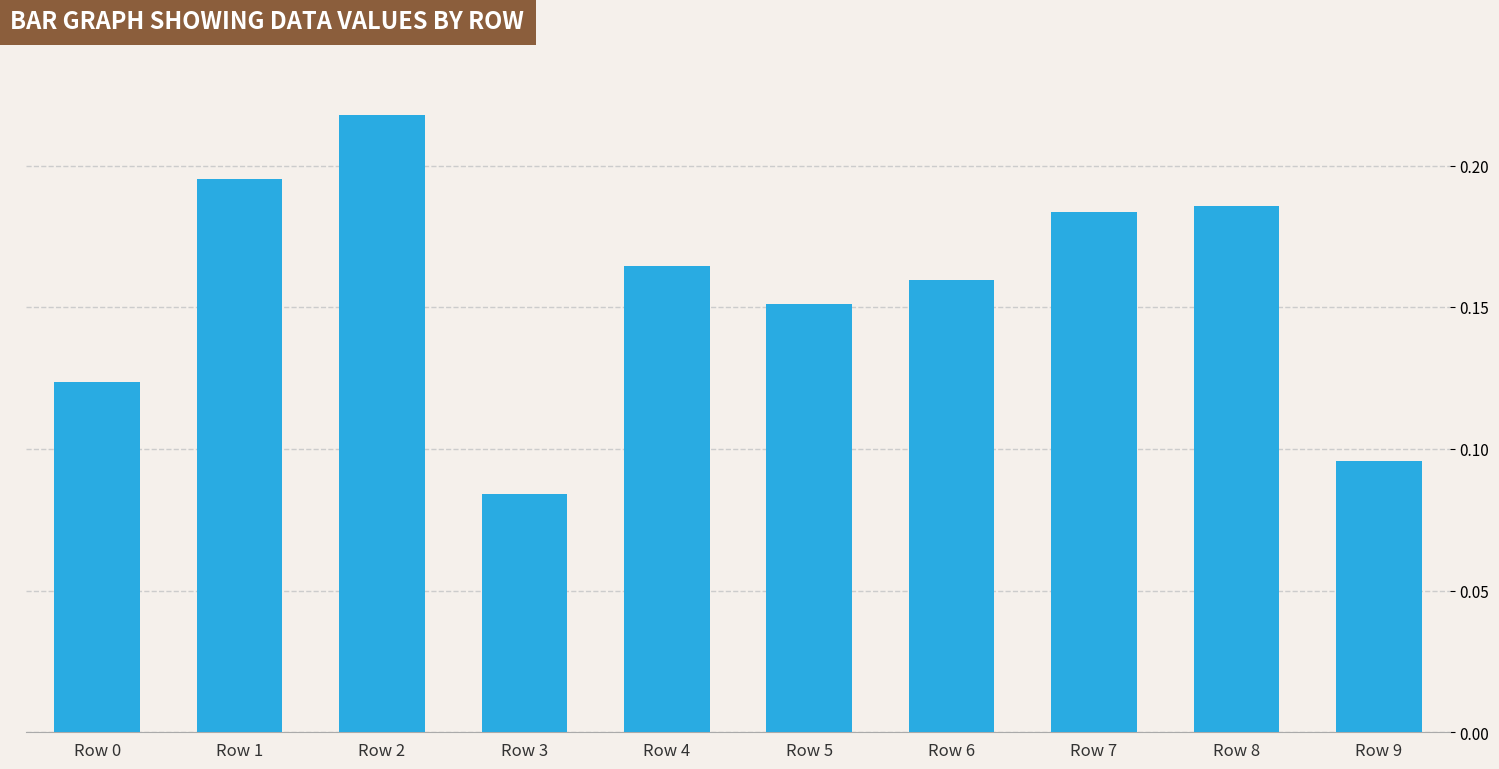

How many categories are shown in the chart?

10